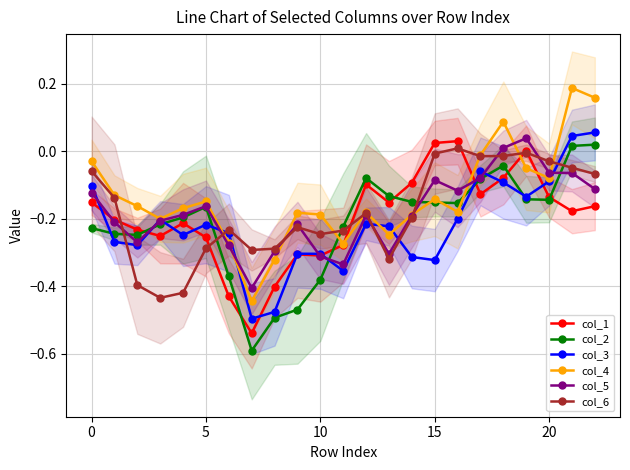

How many values in col_6 are below zero?

22